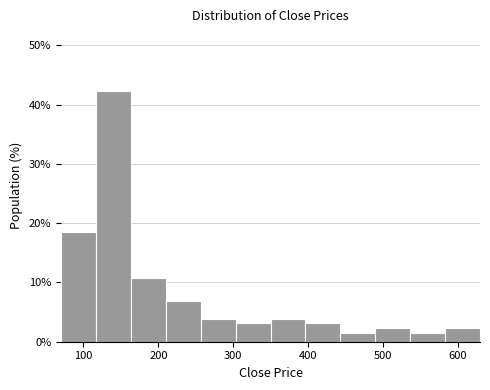

Which range on the x-axis has the tallest bar?

120 to 160